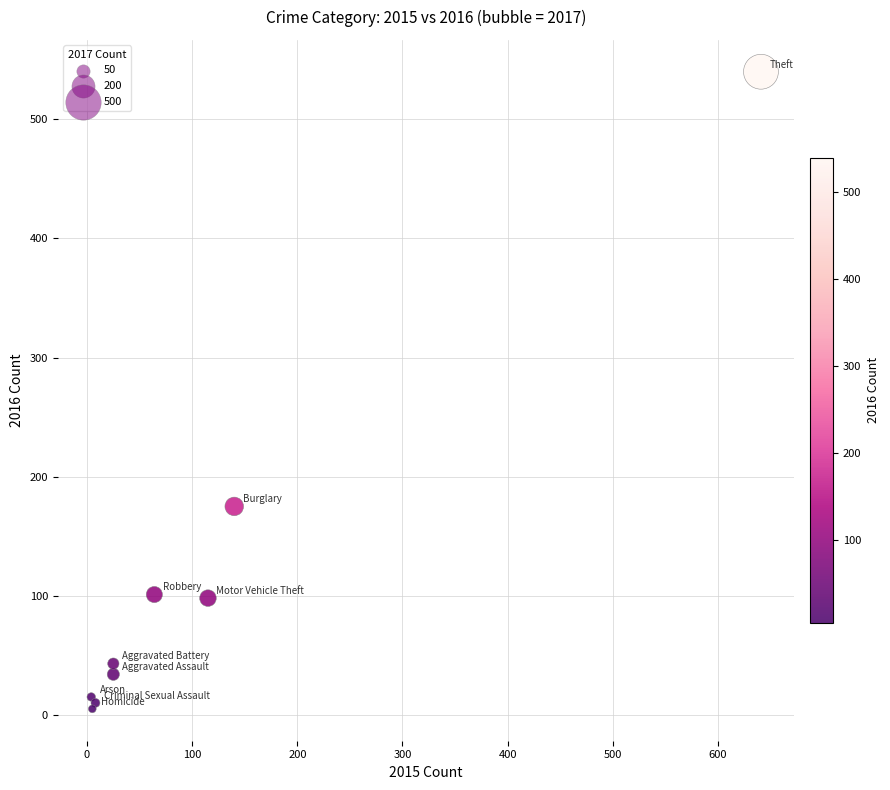

What Y value in the scatter plot is closest to 272?

175